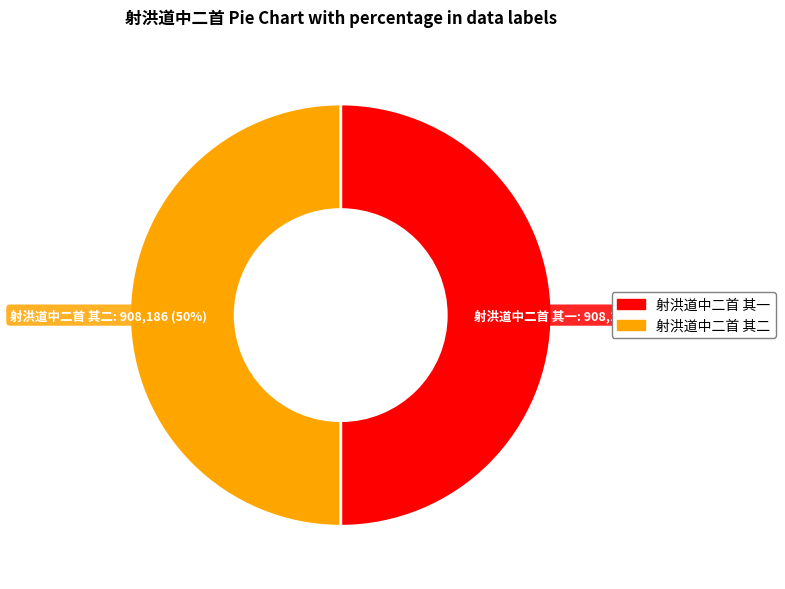

To the nearest percent, what portion does 射洪道中二首 其一 represent?

50%